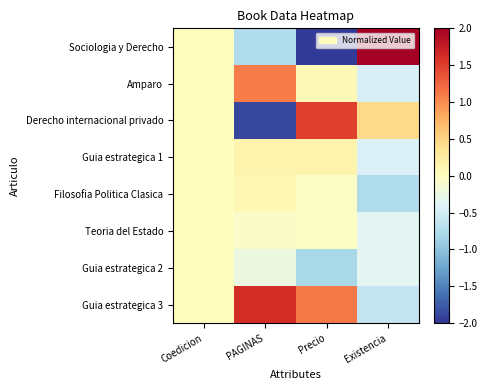

Which series has the largest total across all categories?

Guia estrategica 3